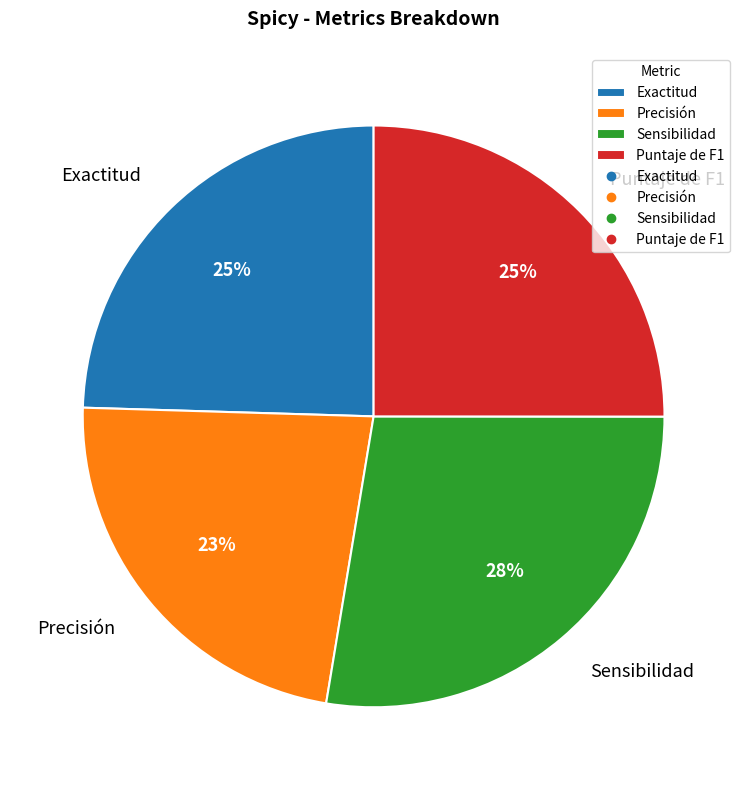

Which category has the biggest portion of the pie?

Sensibilidad